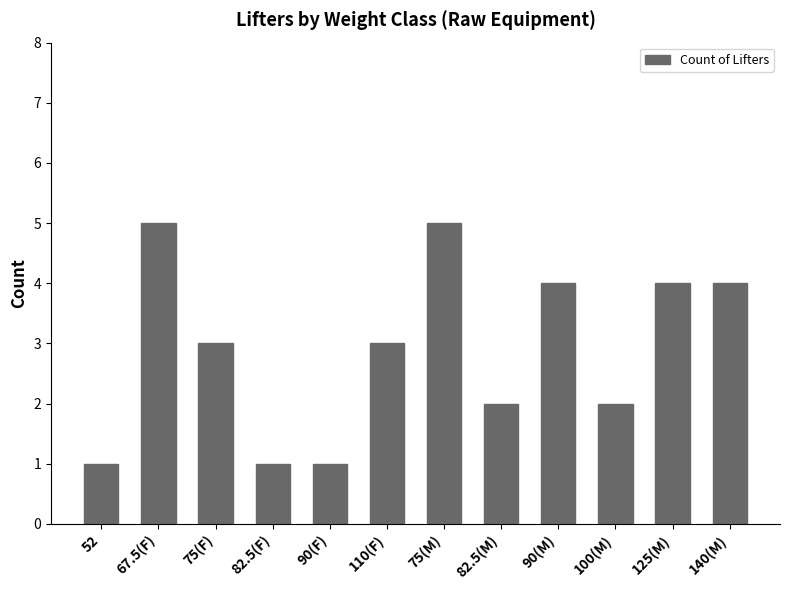

Is it true that the value at 110(F) is 4?

False